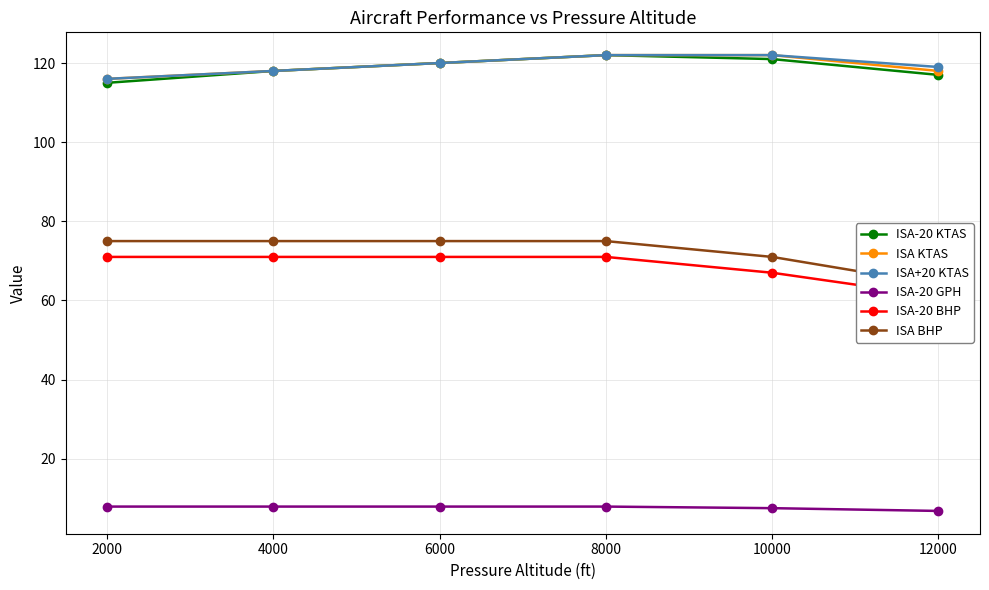

At which category does the chart reach its peak across all series?

8000